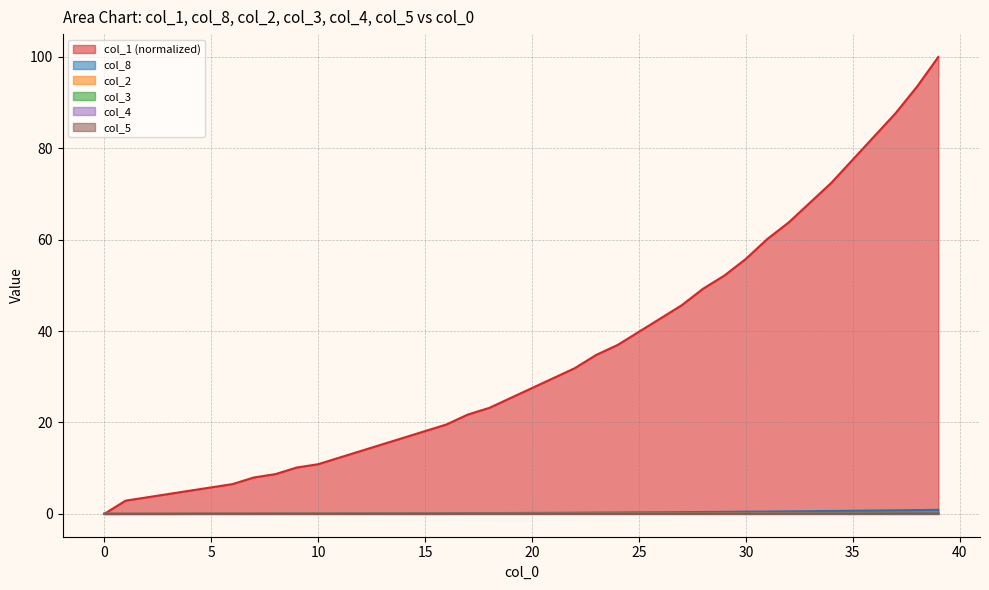

Does the chart have visible grid lines?

Yes